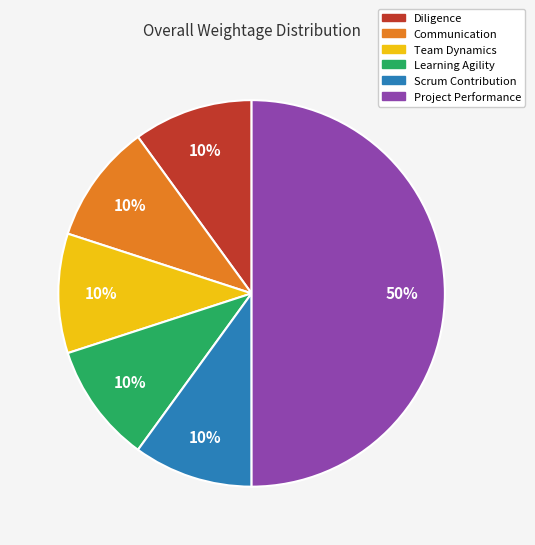

To the nearest percent, what is the combined percentage of Scrum Contribution and Diligence?

20%